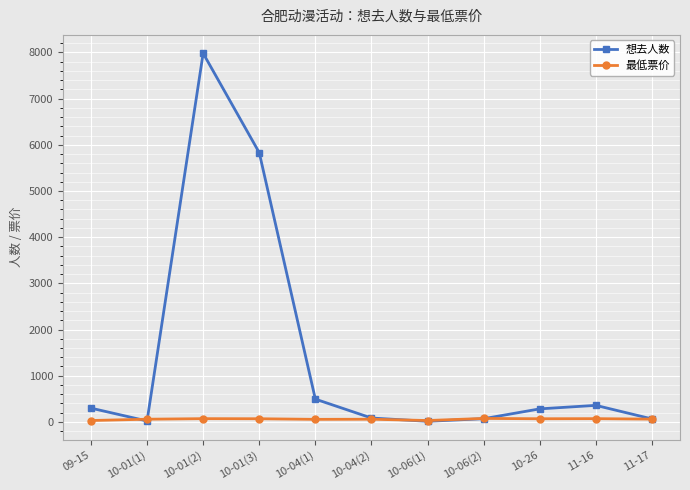

Rank the series at 10-01(3) from highest to lowest value.

想去人数, 最低票价